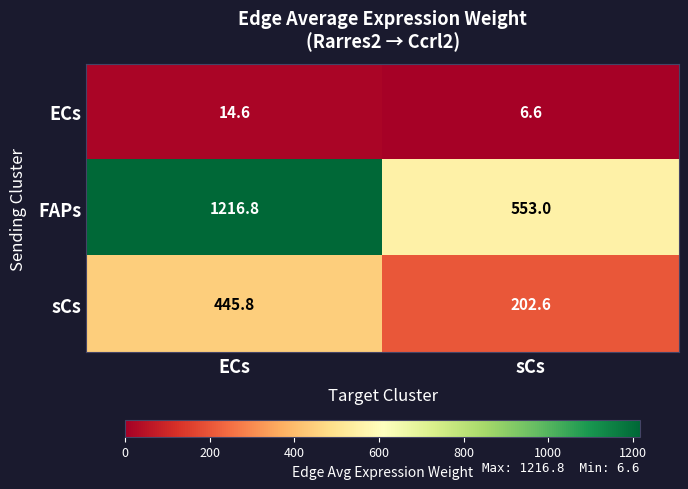

What is the sum of the FAPs values at ECs and sCs?

1769.8